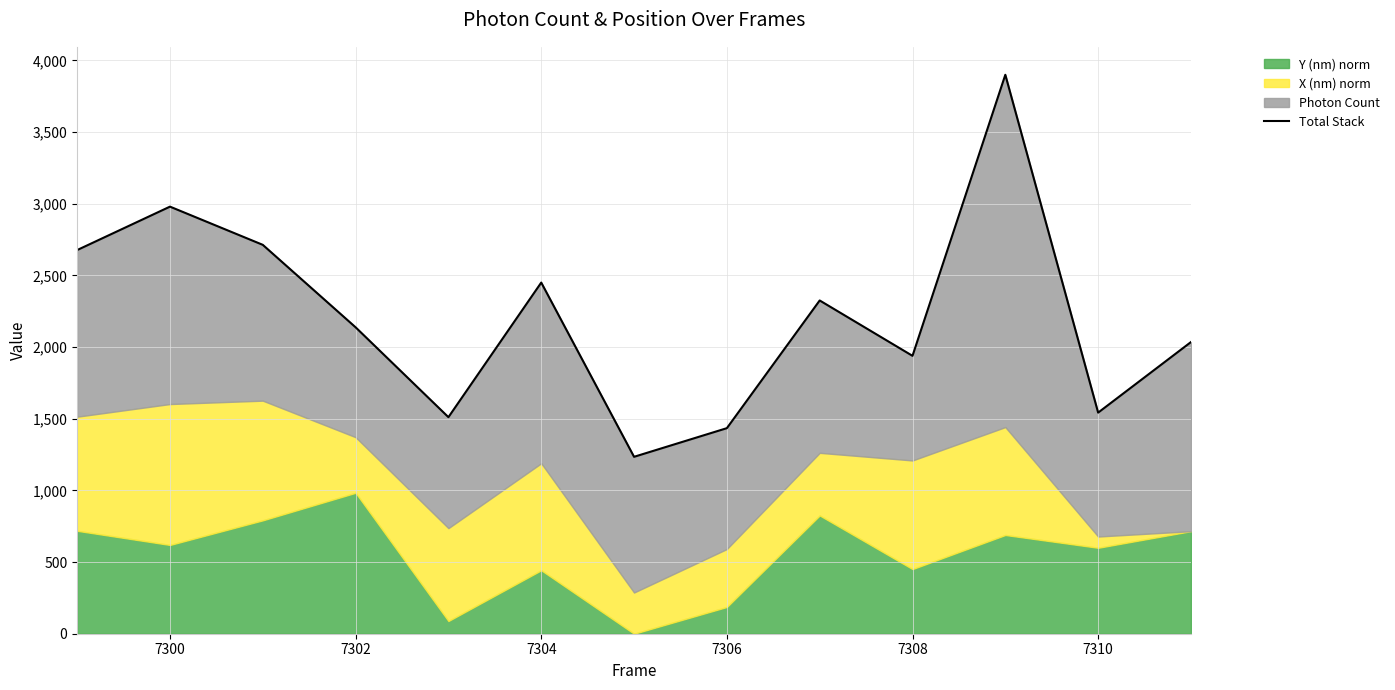

True or false: there are more than 2 points higher than both neighbors.

True